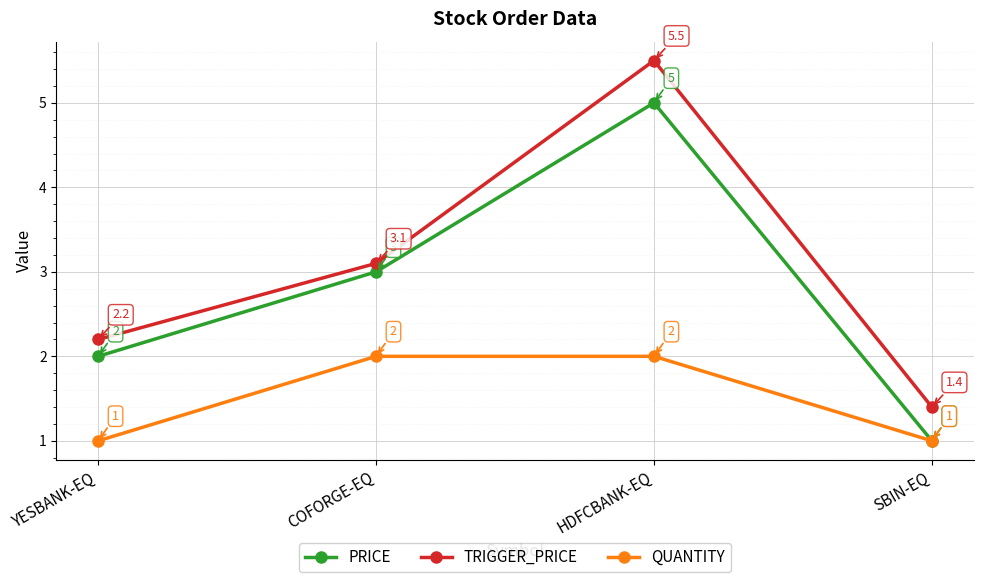

How many lines are shown in the chart?

3